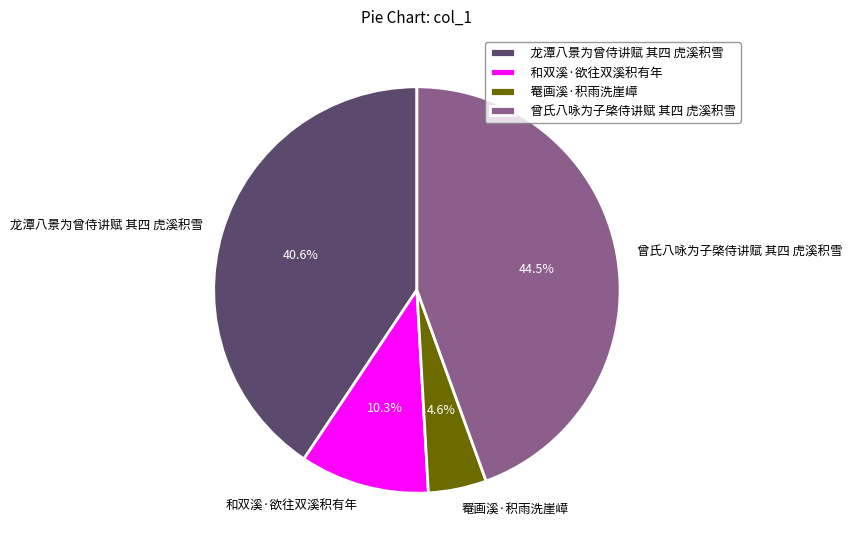

Is the sum of 和双溪·欲往双溪积有年 and 龙潭八景为曾侍讲赋 其四 虎溪积雪 greater than half?

Yes